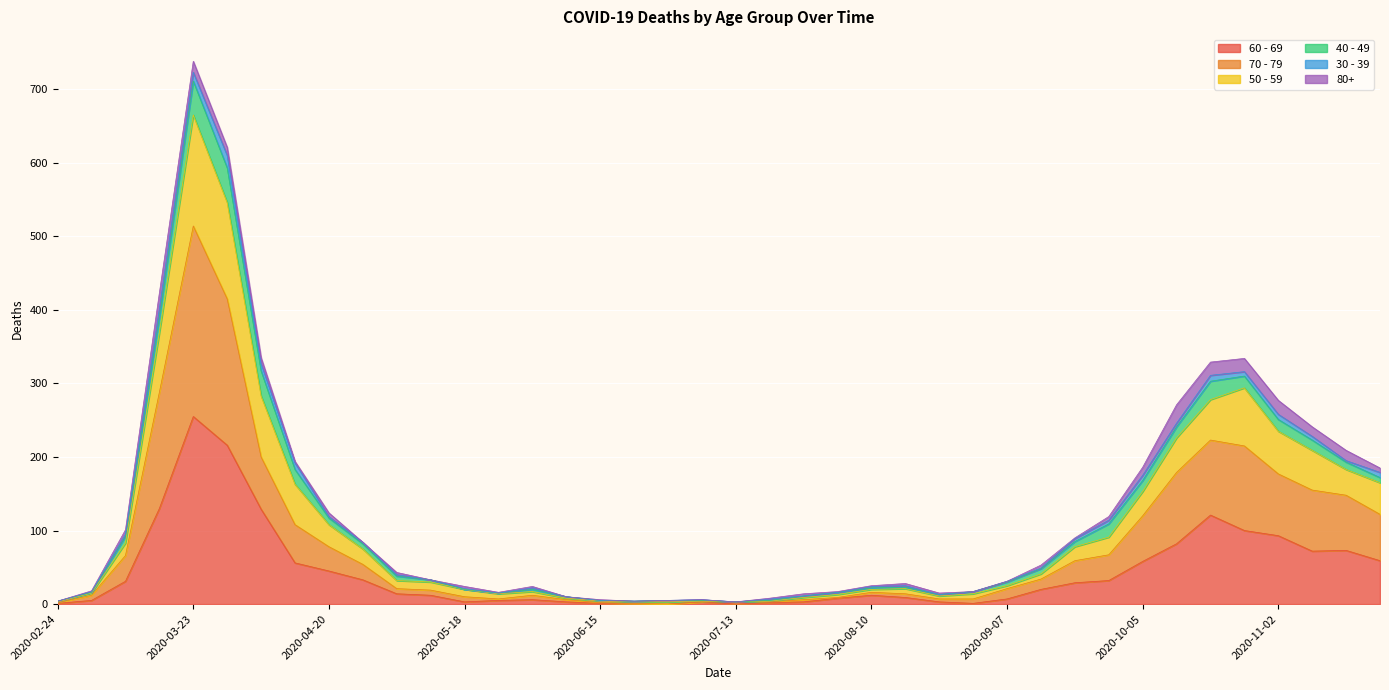

At which category is the sum across all series the highest?

2020-03-23